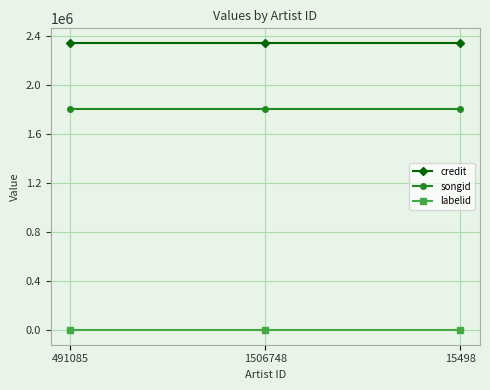

What is the value of the credit point at the 3rd from the left?

2346041